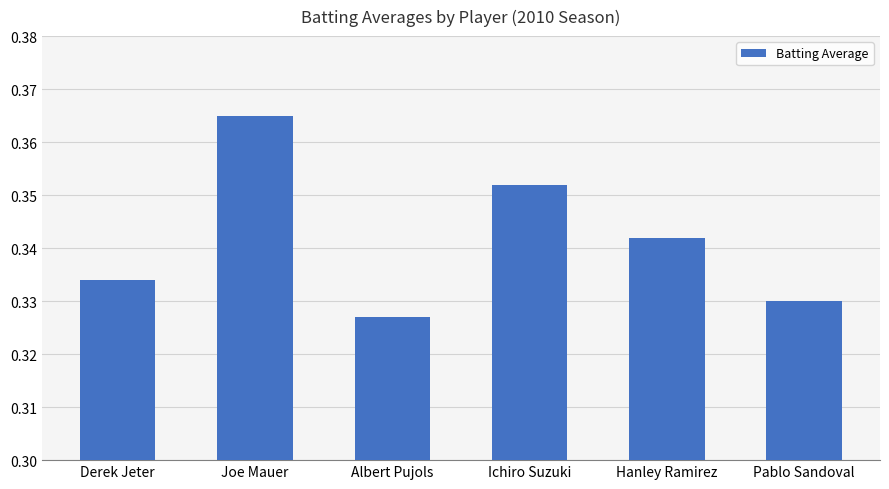

List the labels in order of value, smallest first.

Albert Pujols, Pablo Sandoval, Derek Jeter, Hanley Ramirez, Ichiro Suzuki, Joe Mauer